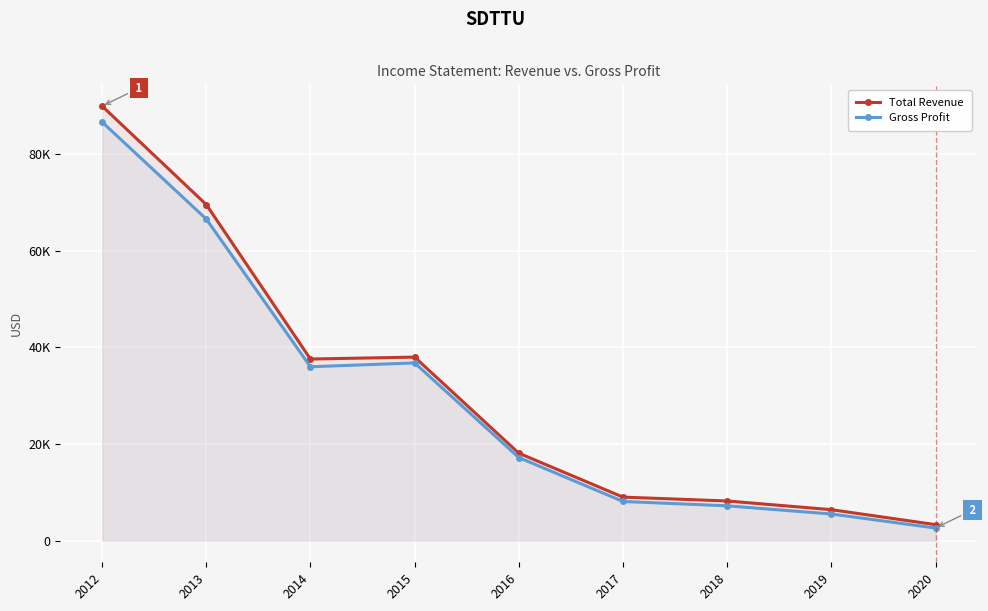

Which category has the highest value across all series?

2012